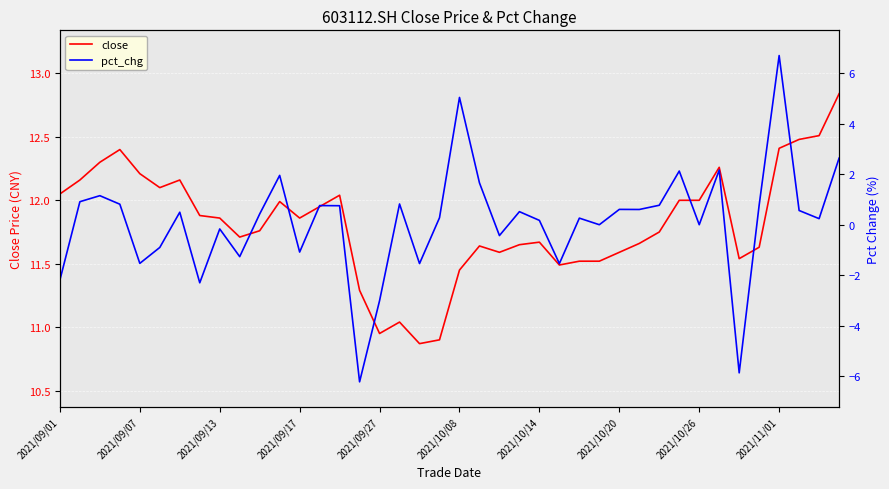

Rank the series by their maximum value, from highest to lowest.

close, pct_chg